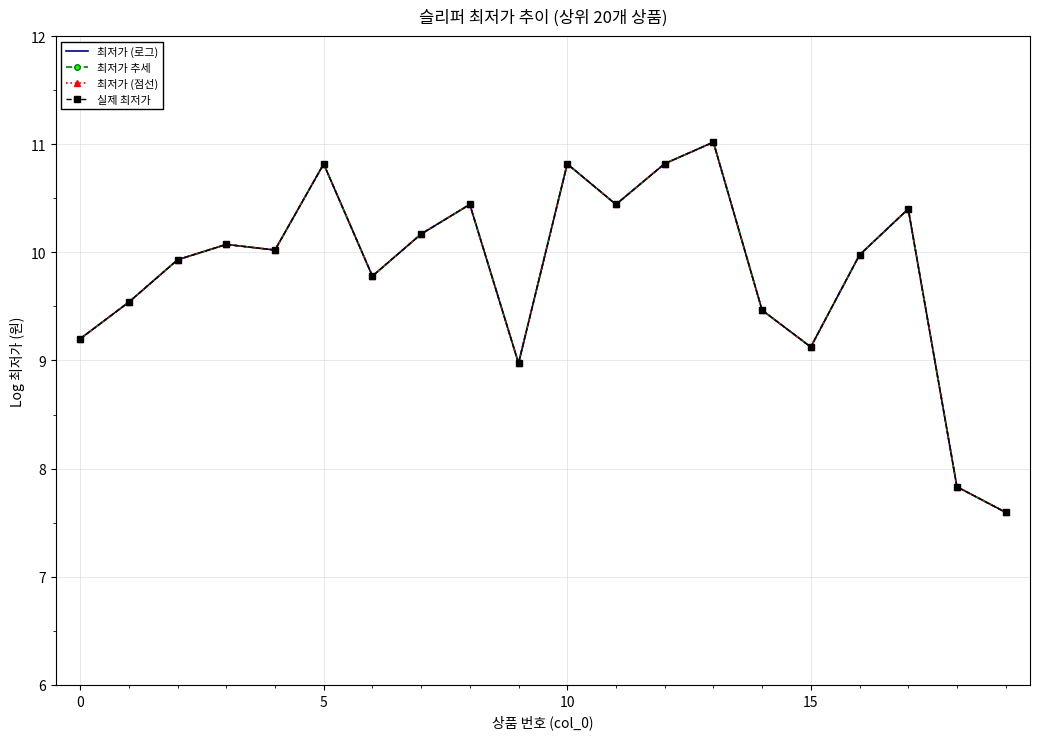

Rank the series by their maximum value, from lowest to highest.

최저가 (로그), 최저가 추세, 최저가 (점선), 실제 최저가